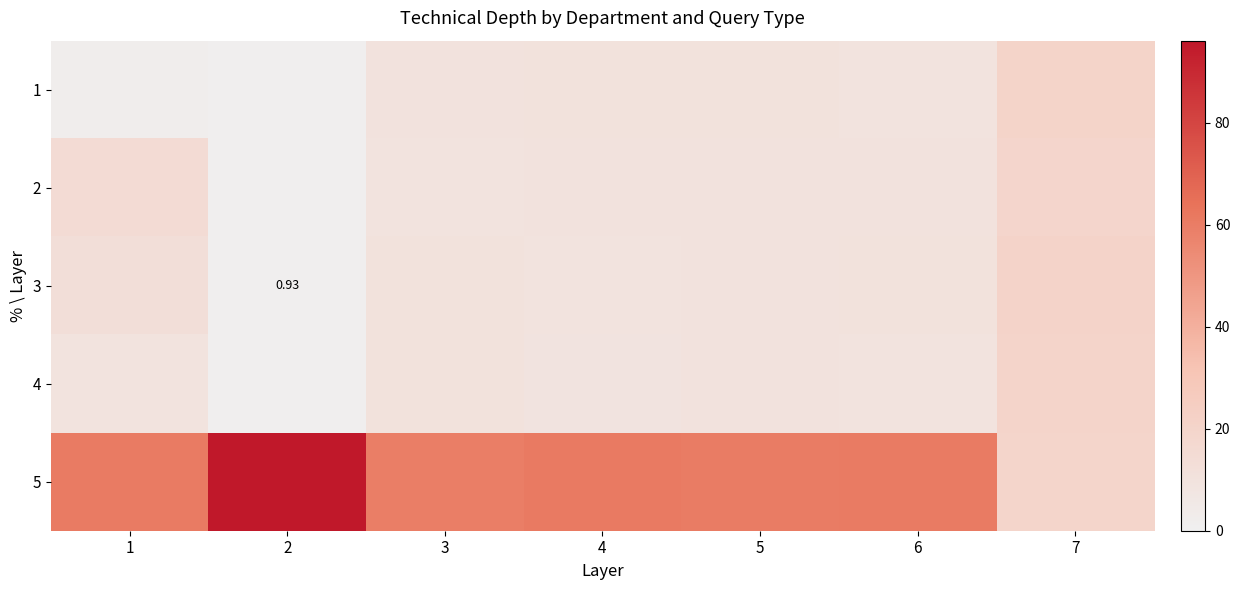

The 4 series shows 10.0 at 5. True or false?

True